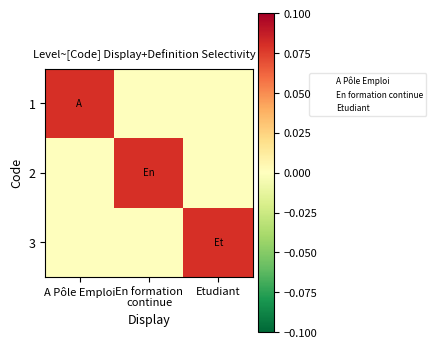

At A Pôle Emploi, list the series in order from smallest to largest.

2, 3, 1